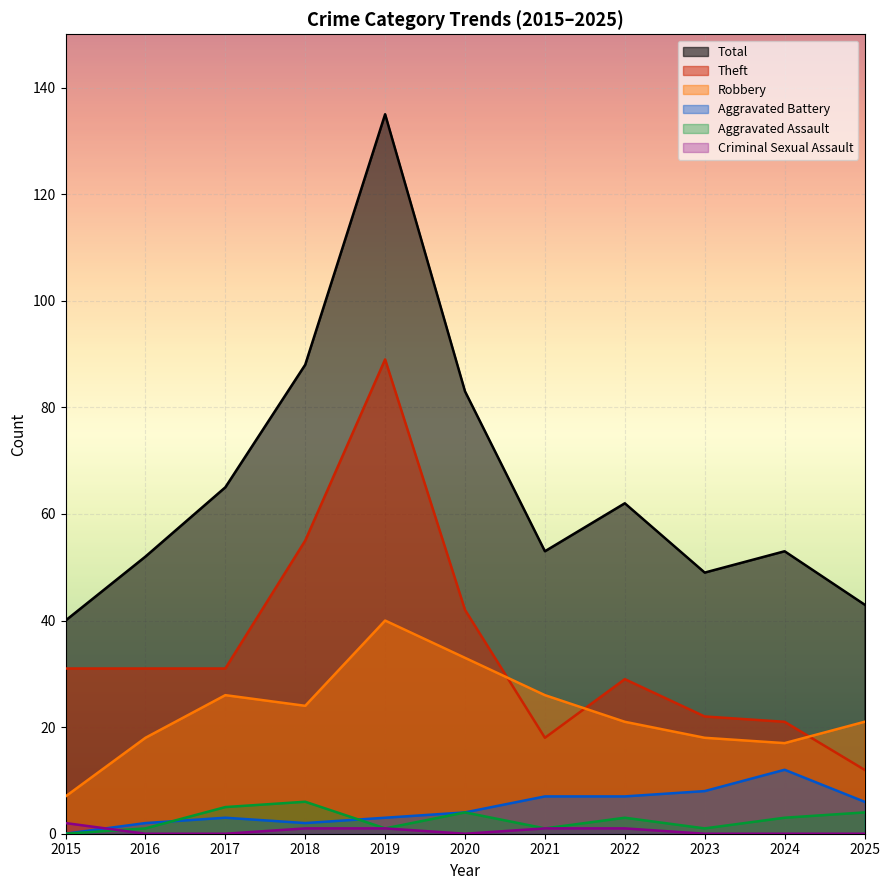

The value of Criminal Sexual Assault at 2019 is 0. True or false?

False